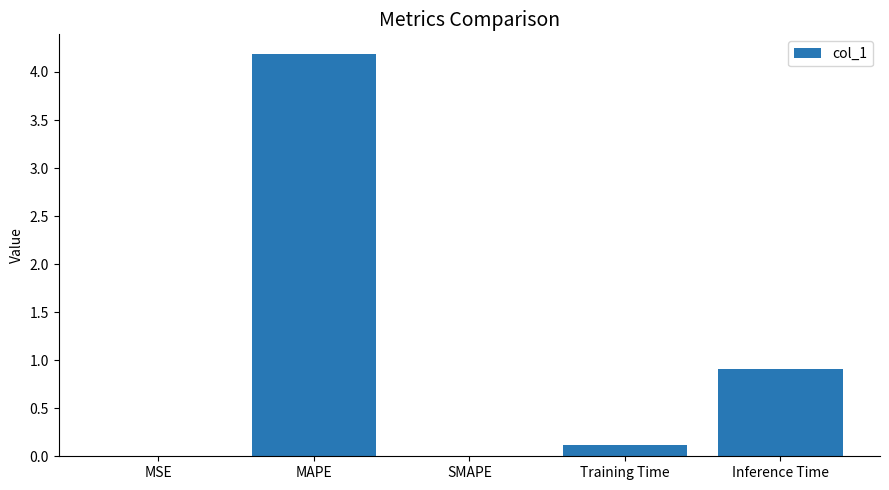

At which category does the chart reach its peak across all series?

MAPE